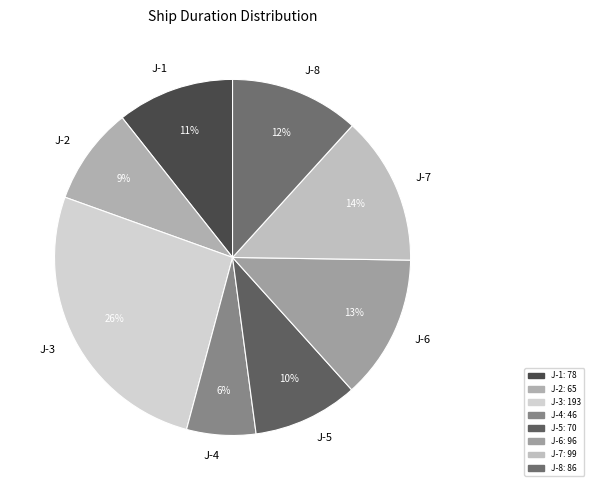

To the nearest percent, what is the combined percentage of J-1 and J-4?

17%